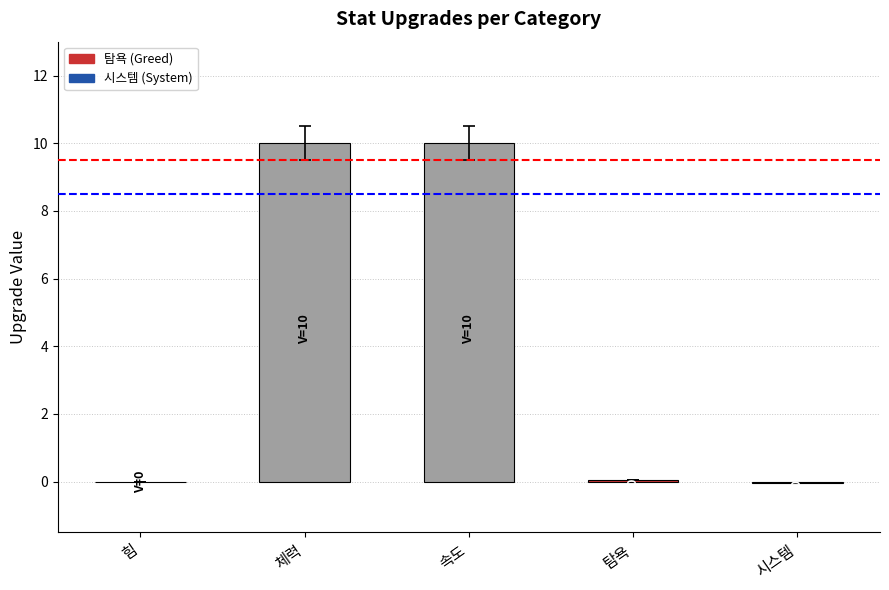

What is the maximum value shown in the chart?

10.0